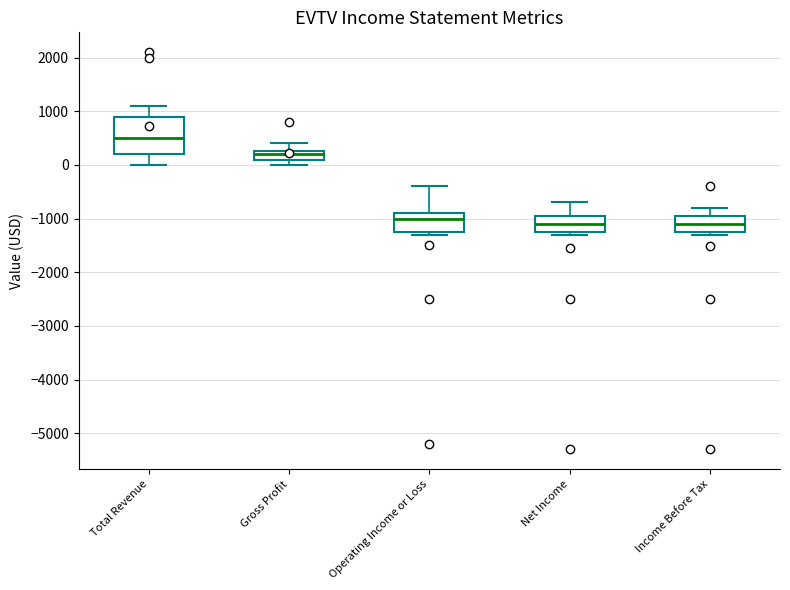

Reading left to right, transcribe this box plot: for each box, give where its median line is, the range the box spans, and where its two whiskers end, as read against the y-axis. The values are not printed on the chart, so give them approximately, as read against the axis.

Total Revenue: median 500, box 200 to 900, whiskers 0 to 1100
Gross Profit: median 200, box 100 to 300, whiskers 0 to 400
Operating Income or Loss: median -1000, box -1200 to -900, whiskers -1300 to -400
Net Income: median -1100, box -1200 to -900, whiskers -1300 to -700
Income Before Tax: median -1100, box -1200 to -900, whiskers -1300 to -800